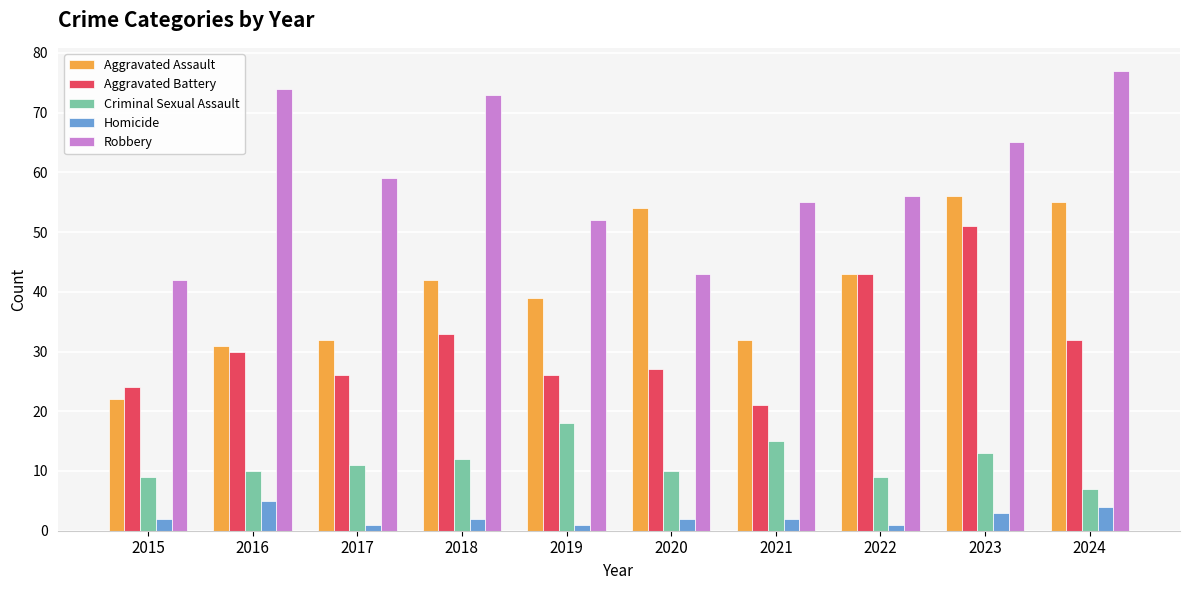

How many series are shown in this chart?

5